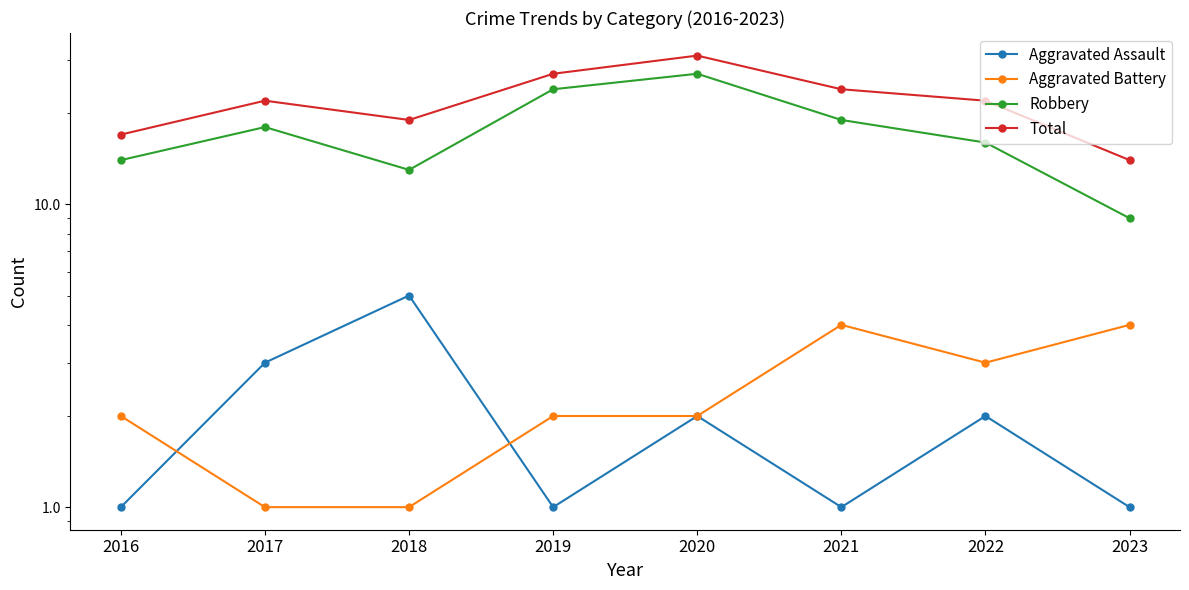

How many series are shown in this chart?

4